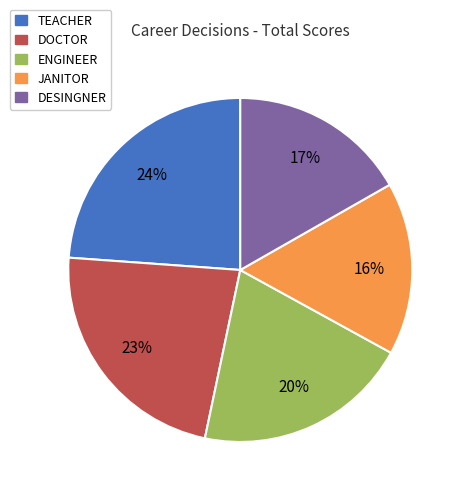

Which has a higher value, DESINGNER or ENGINEER?

ENGINEER